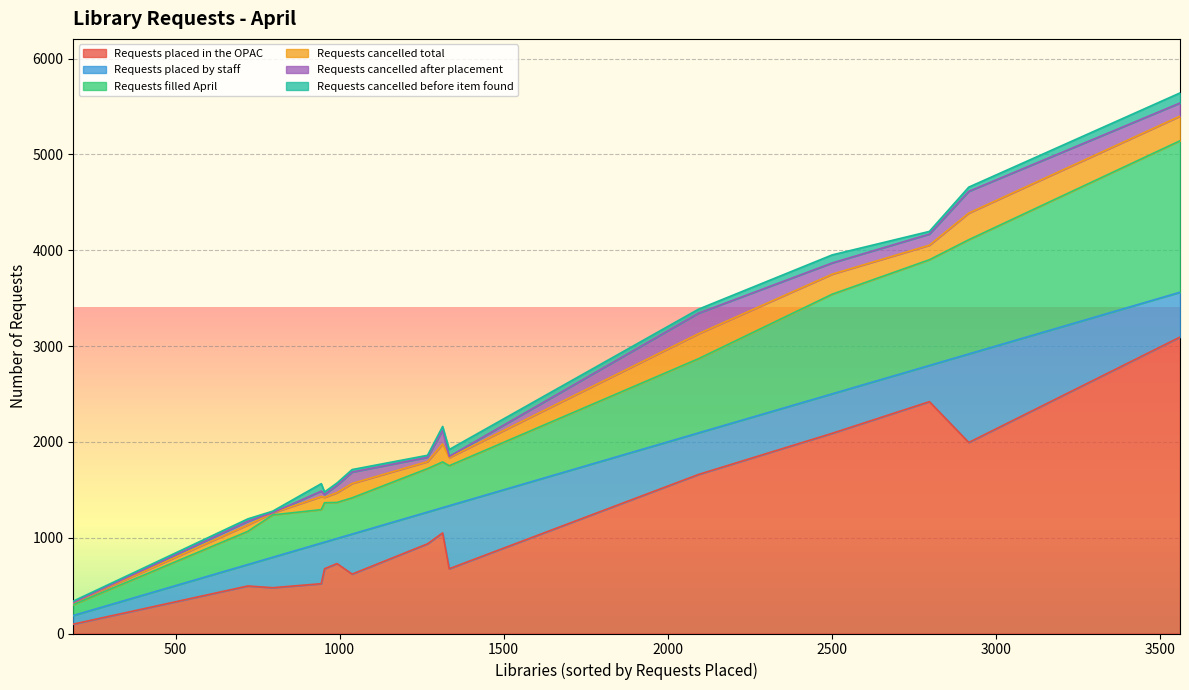

What are all the series names shown in the legend?

Requests placed in the OPAC, Requests placed by staff, Requests filled April, Requests cancelled total, Requests cancelled after placement, Requests cancelled before item found